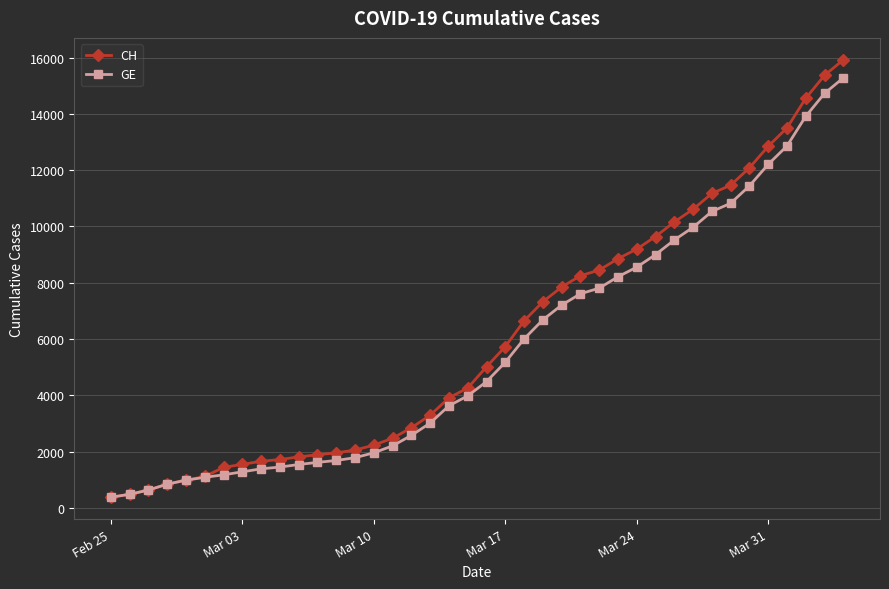

What is the difference between the maximum and minimum values in the CH series?

15551